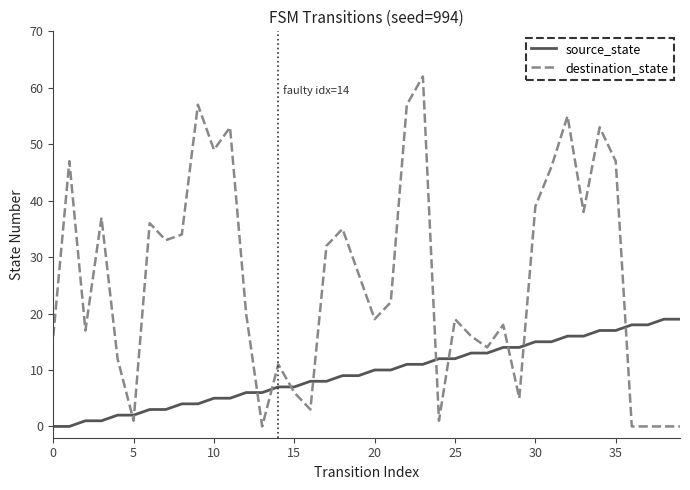

Which series has the largest total across all categories?

destination_state